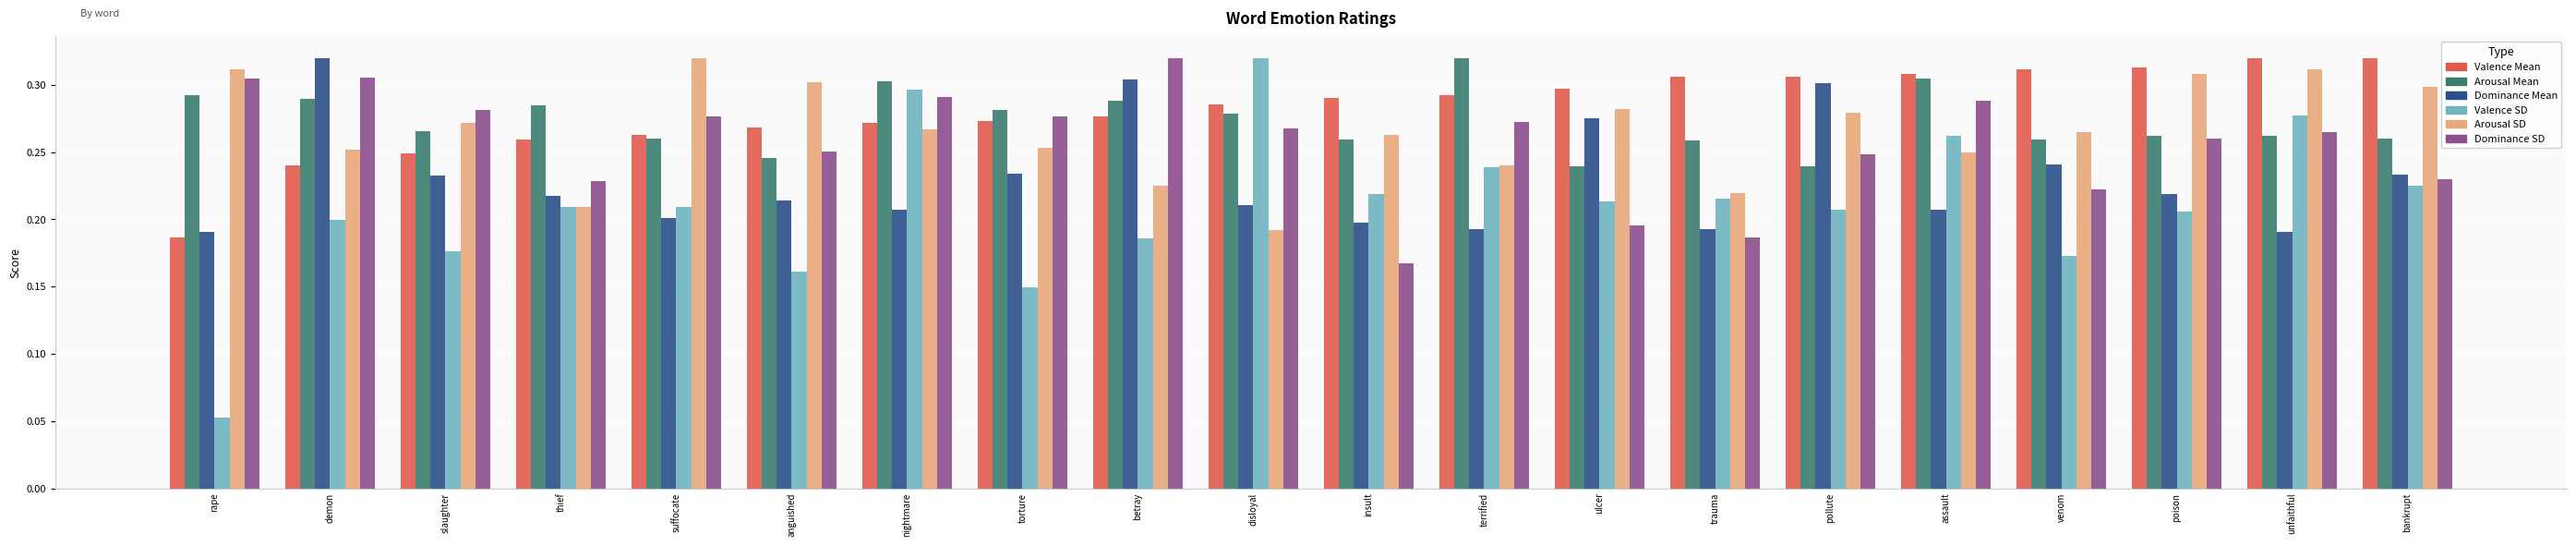

Is the value of Valence SD at poison greater than the value of Arousal SD at trauma?

No